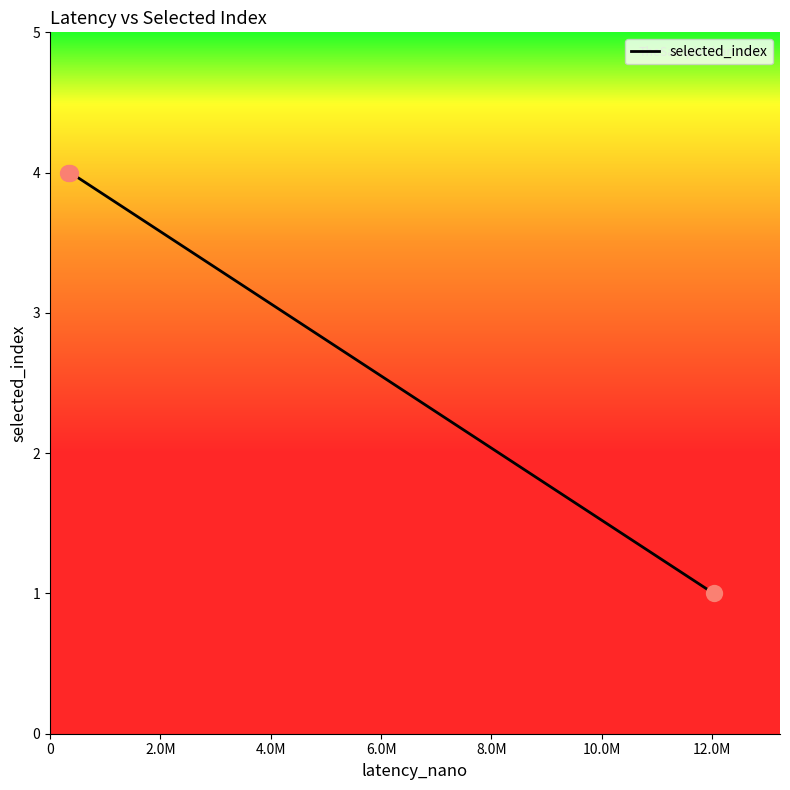

What is the greatest value displayed?

4